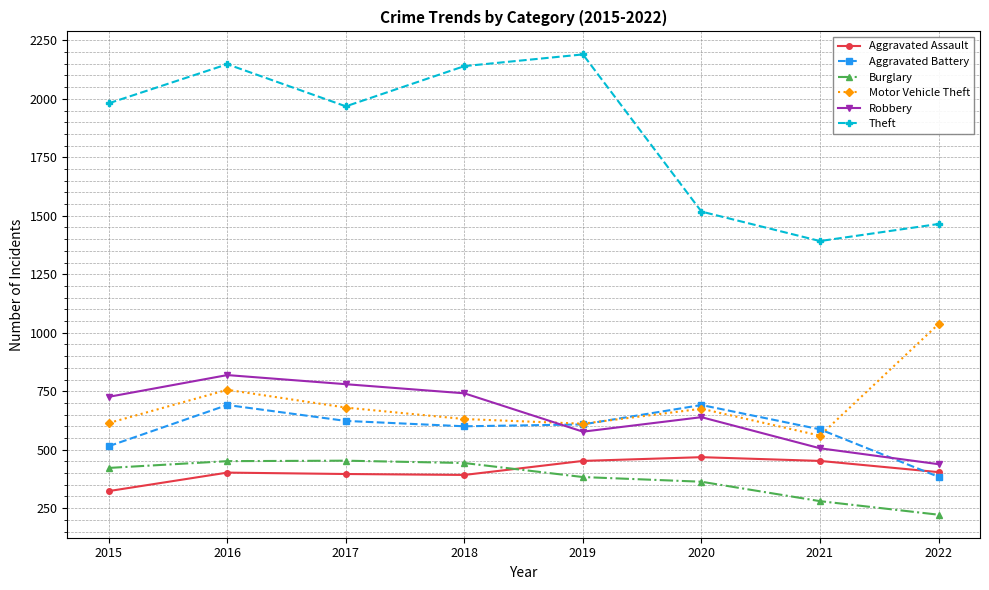

Where is the first local maximum for Theft?

2016